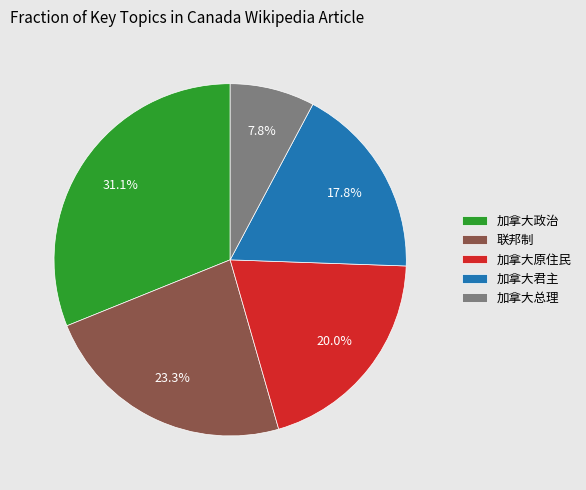

Approximately how many times larger is the value at 加拿大君主 compared to 加拿大原住民?

0.9